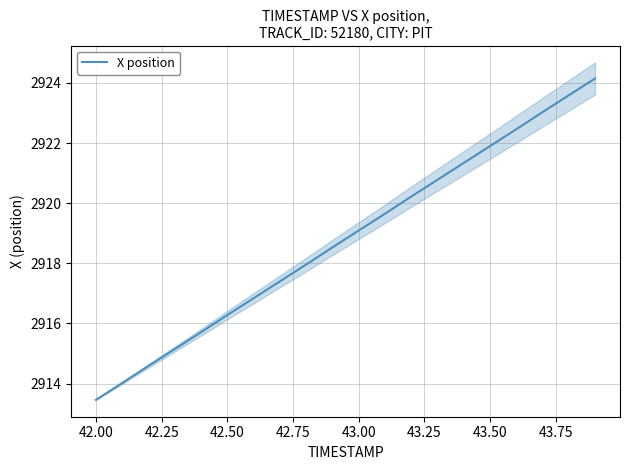

What is the value of the 8th point from the left?

2917.4